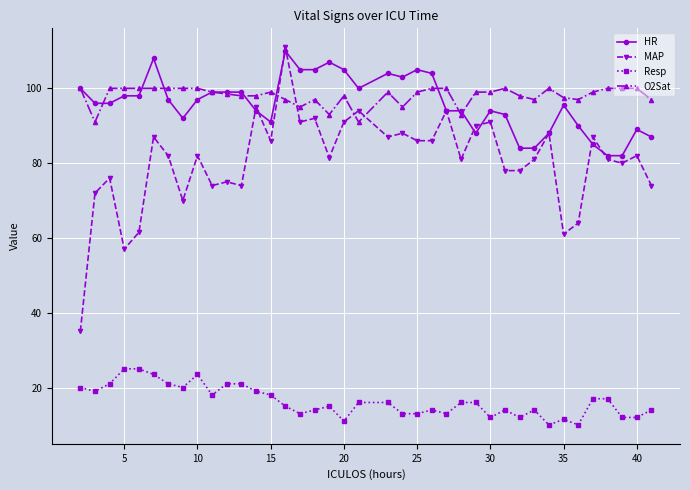

What is the difference between the maximum and second lowest values in the O2Sat series?

9.0